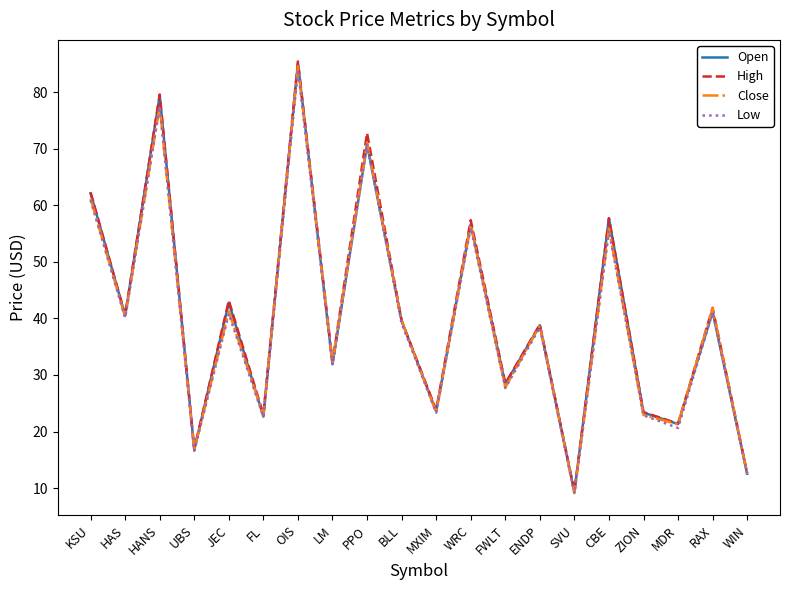

What is the maximum value shown in the chart?

85.5